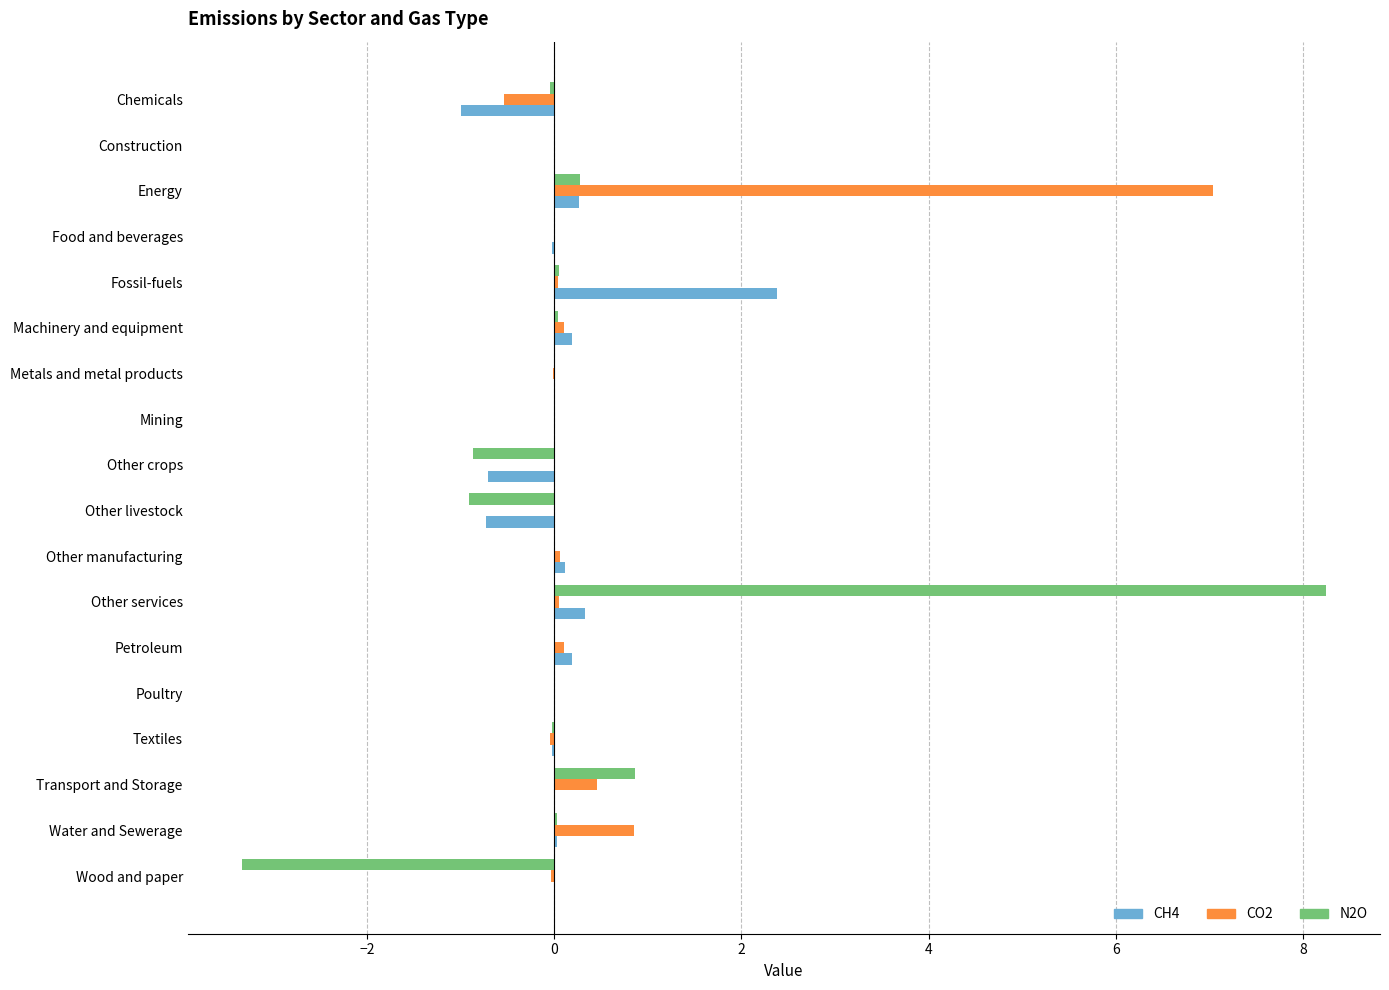

Which series has the largest range (max minus min)?

N2O